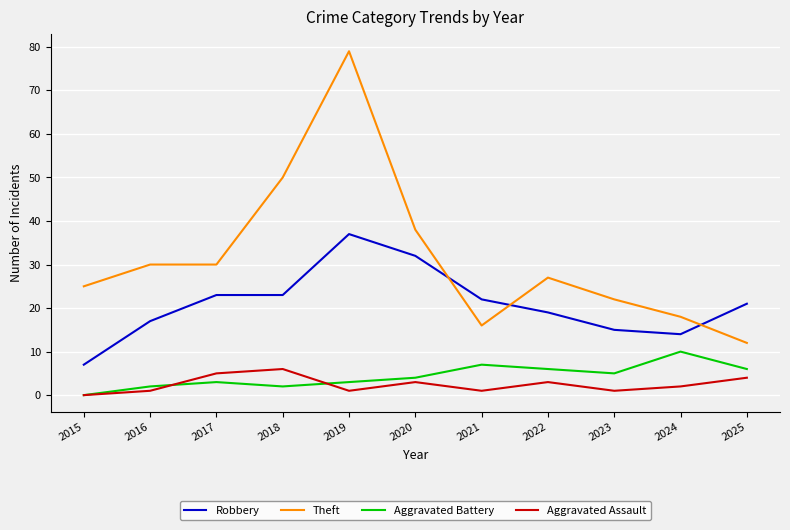

Read the Theft value at 2018.

50